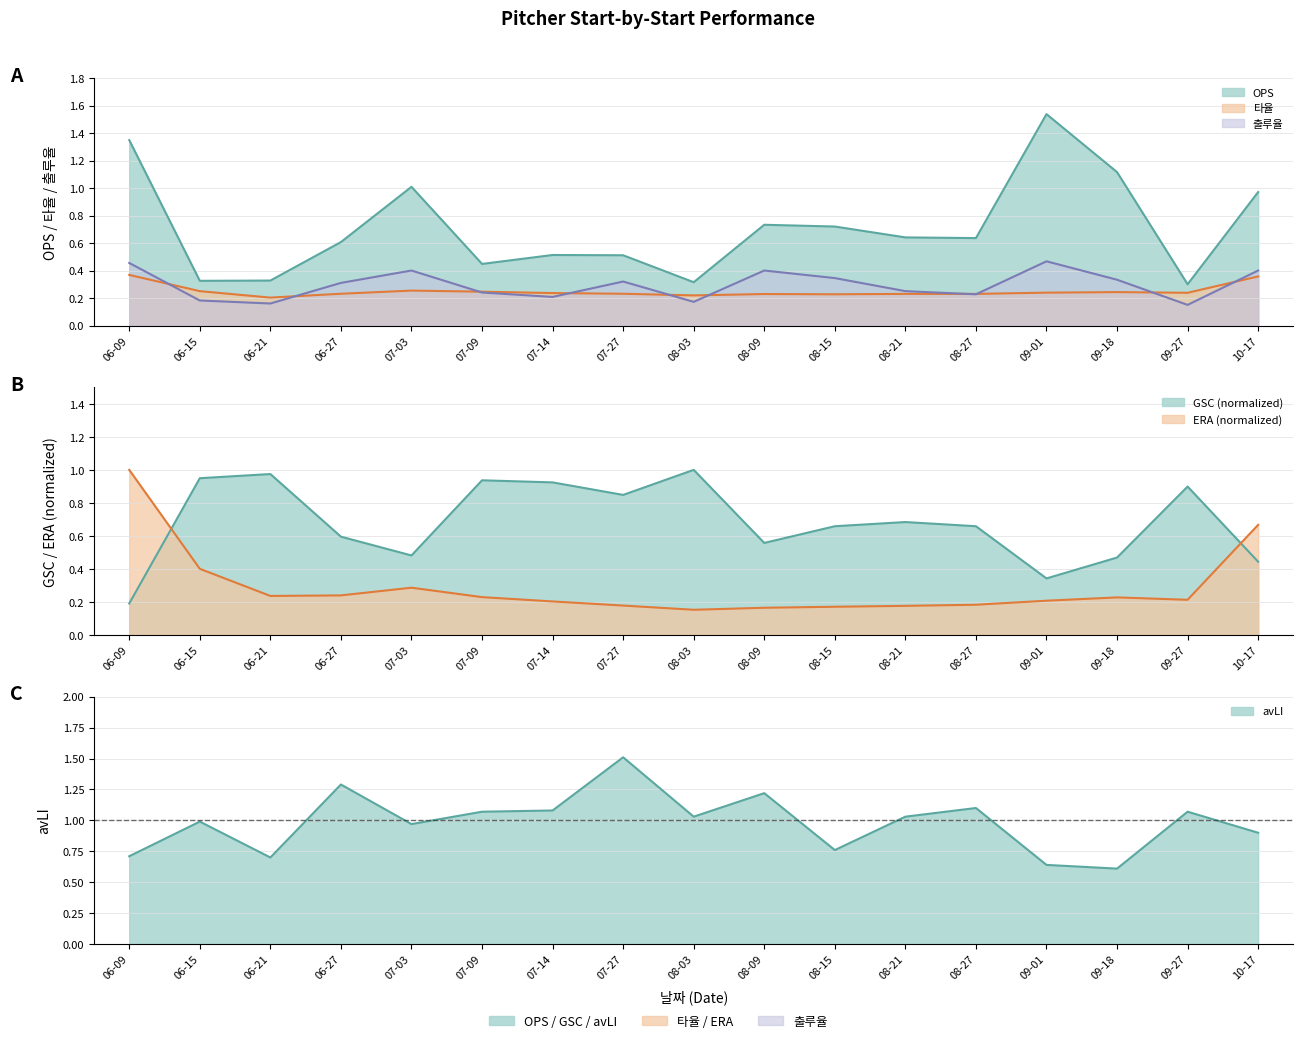

What is the sum of the OPS values at 09-18 and 08-03?

1.4